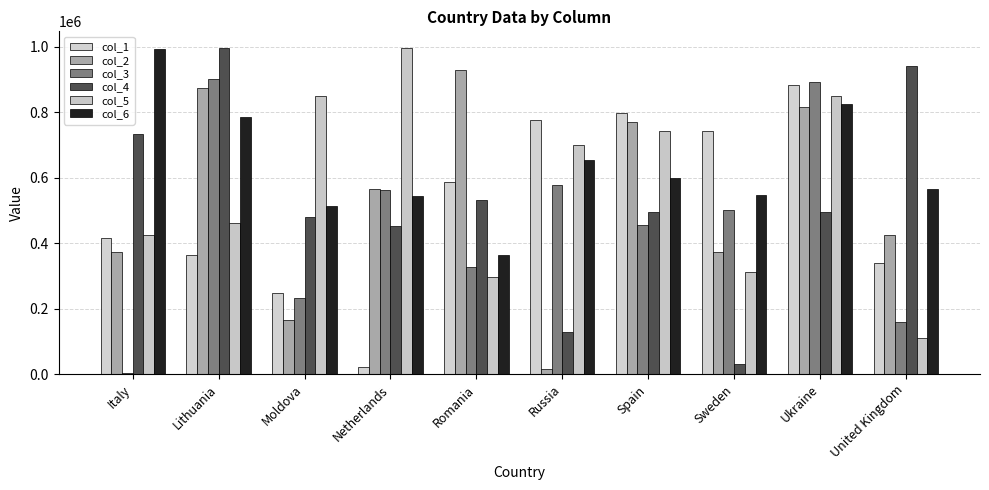

How many data points in col_2 are less than 565559?

5